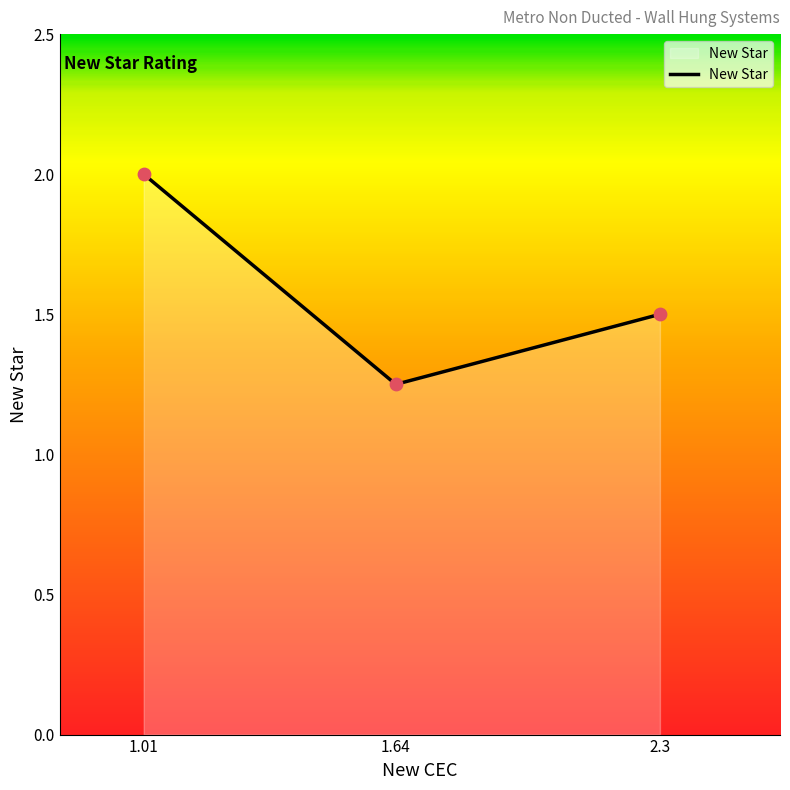

Which has a higher value, 2.3 or 1.64?

2.3